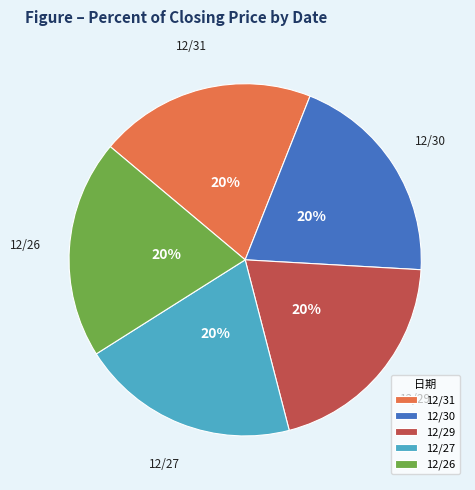

Combined, do 12/29 and 12/31 account for over 50%?

No